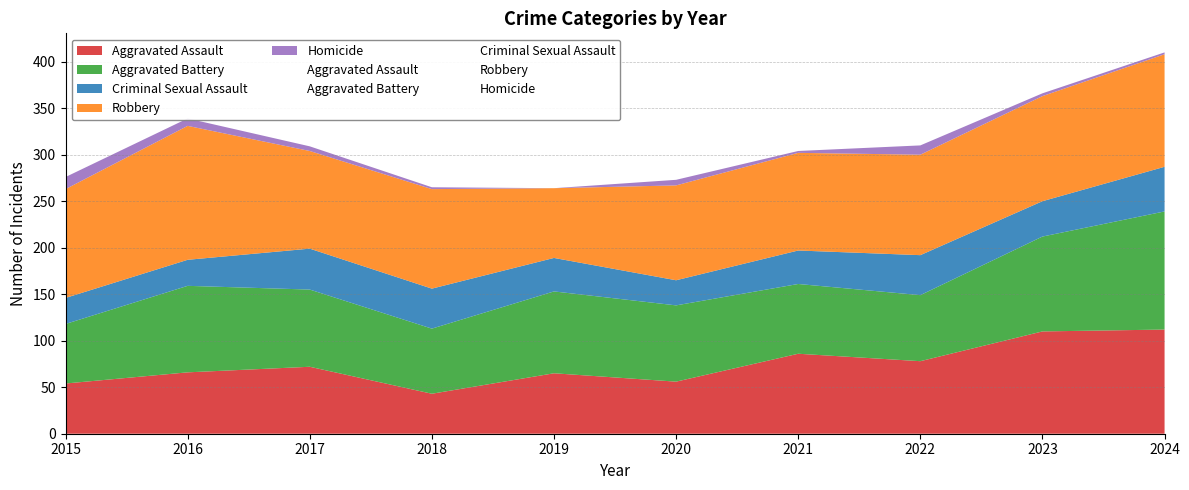

True or false: Homicide has a value of 2 at 2016.

False